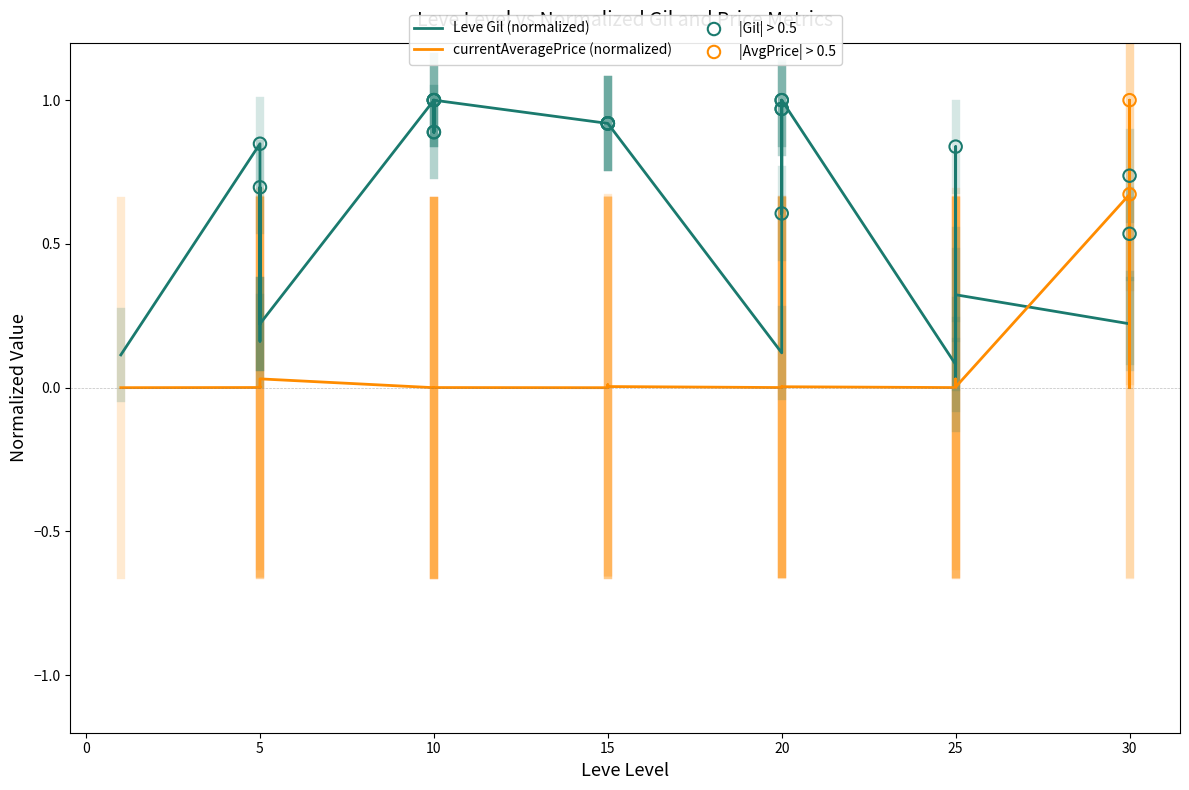

Is the value of Leve Gil at 5 greater than the value of currentAveragePrice at 30?

Yes